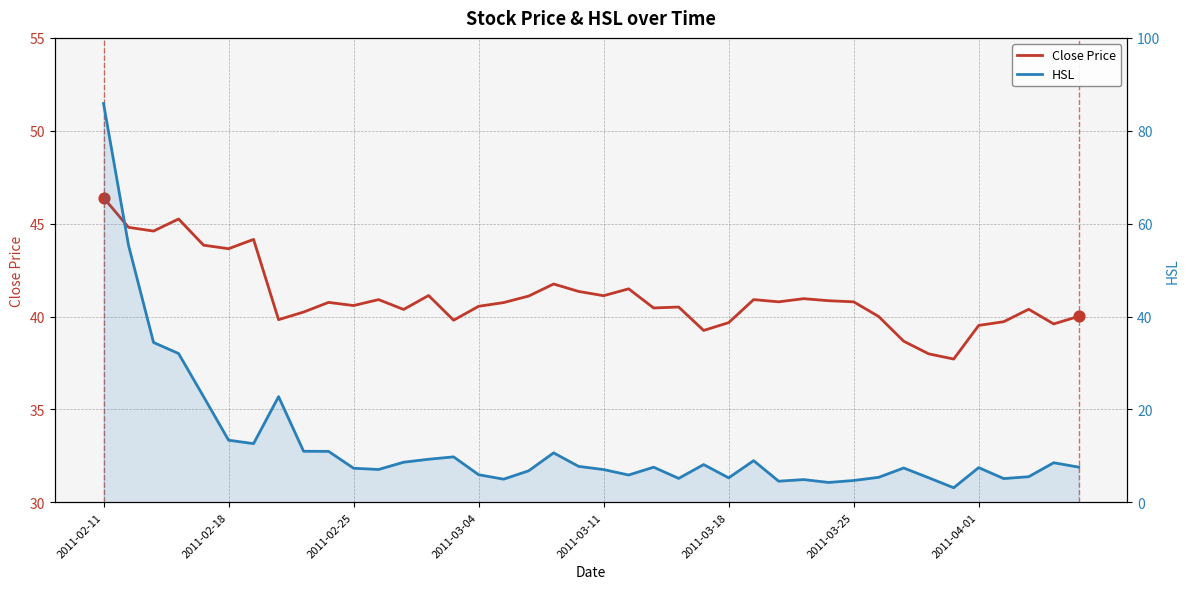

At which category is the sum across all series the highest?

2011-02-11